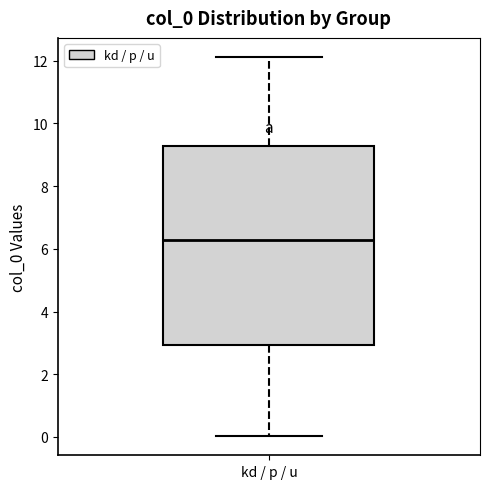

Read this box plot against the y-axis: the position of the median line, the range covered by the box, and the ends of both whiskers. The values are not printed on the chart, so give them approximately, as read against the axis.

median 6.2, box 3.0 to 9.2, whiskers 0.0 to 12.2